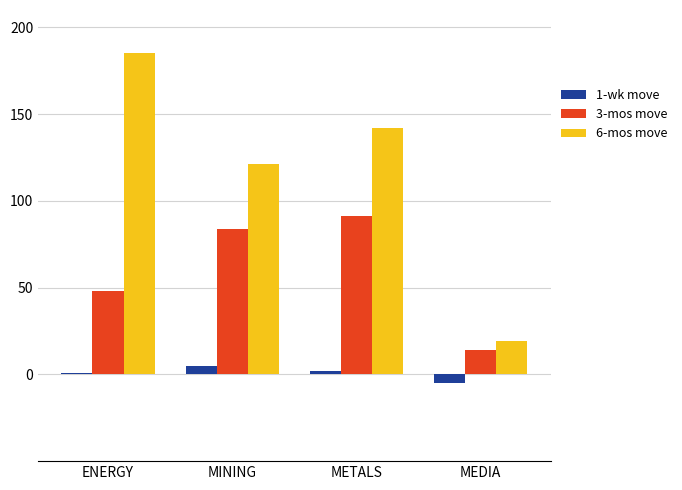

Which series has the largest range (max minus min)?

6-mos move